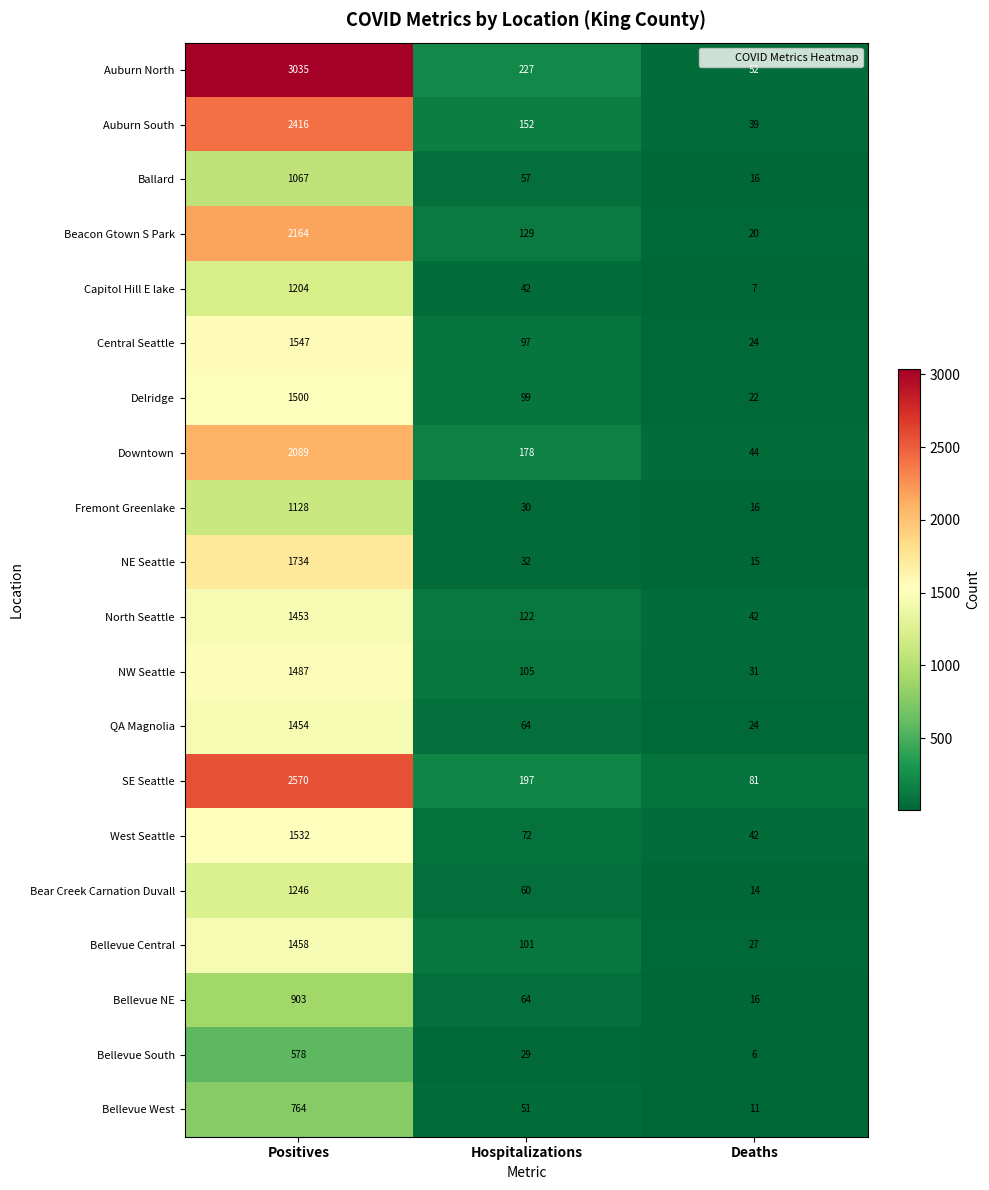

Which series has the largest total across all categories?

Auburn North